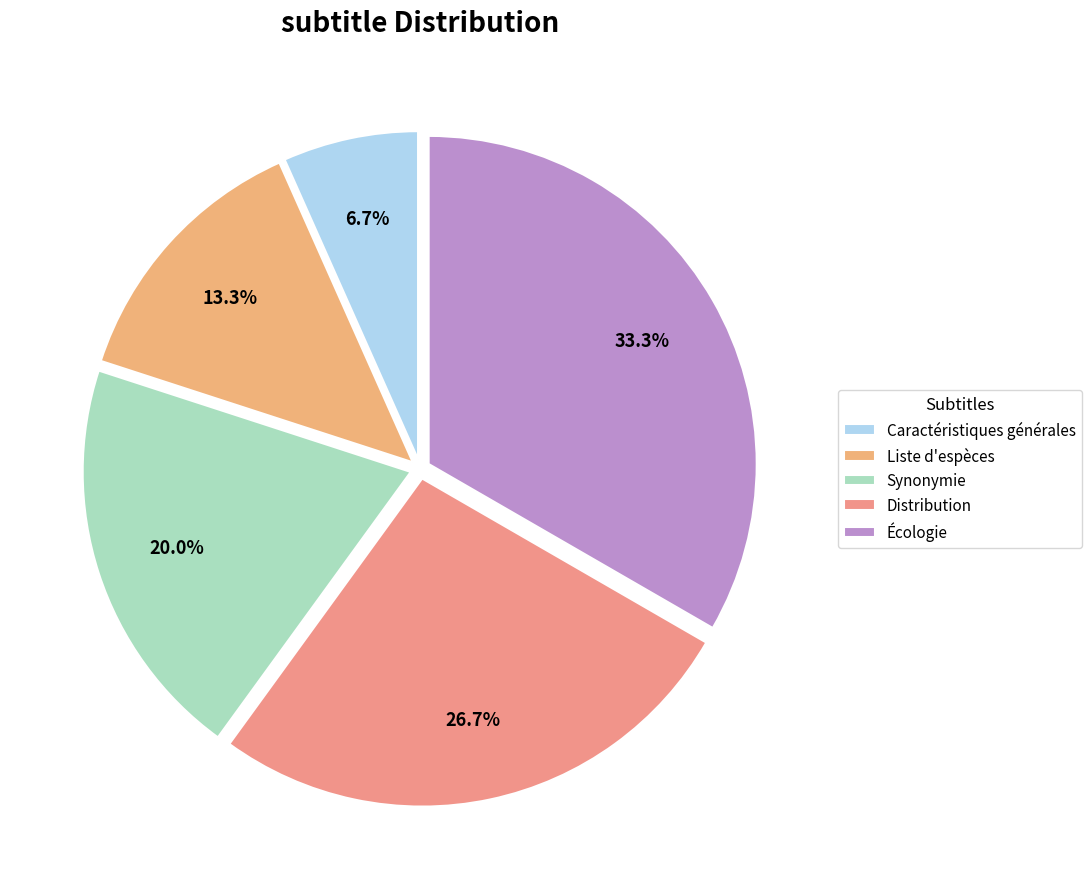

Is there a majority slice in this chart?

No